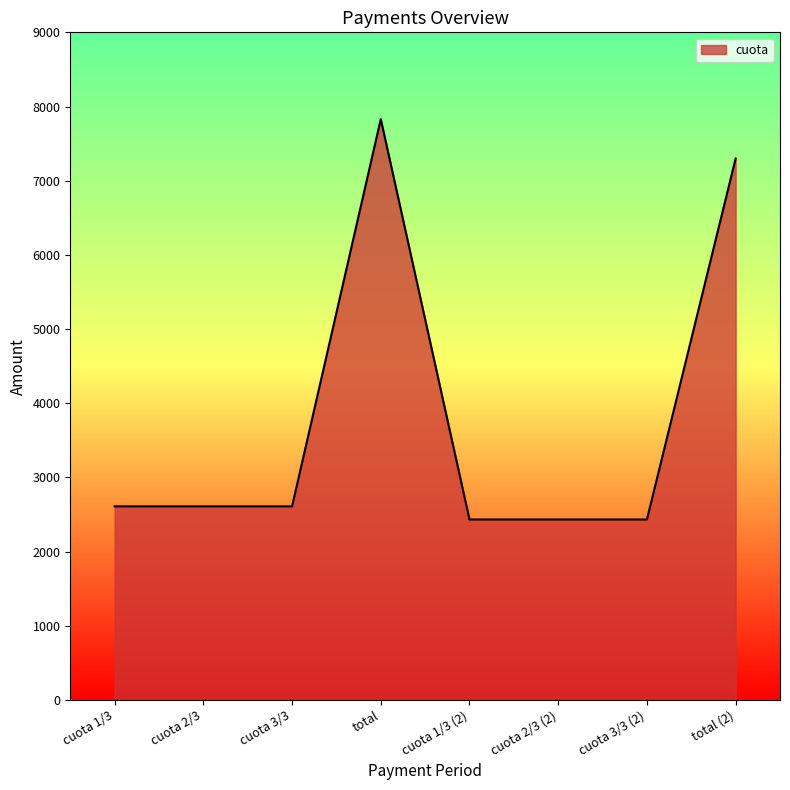

What is the change in value from total to cuota 1/3 (2)?

-5397